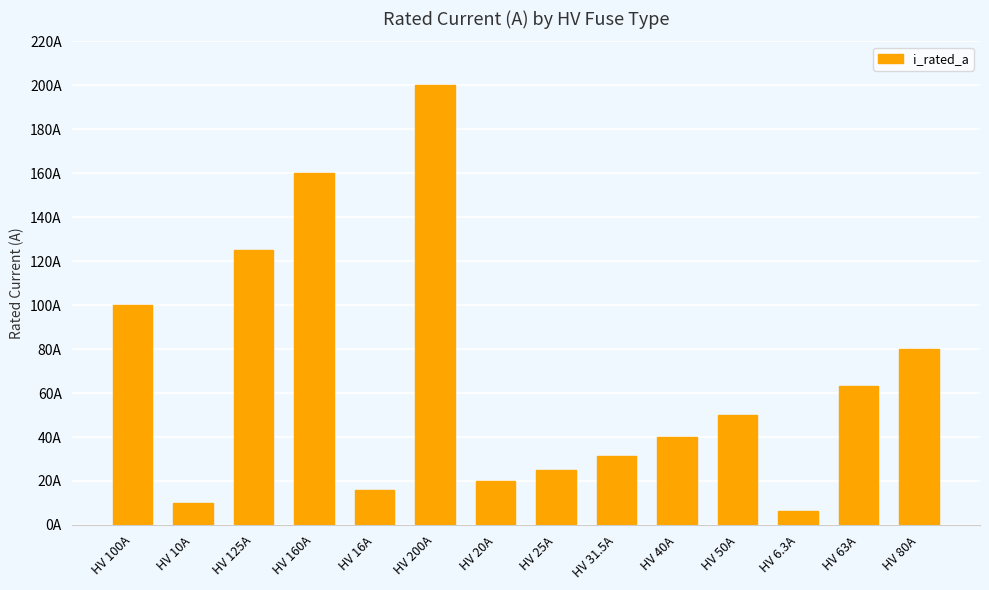

Are the bars horizontal?

No